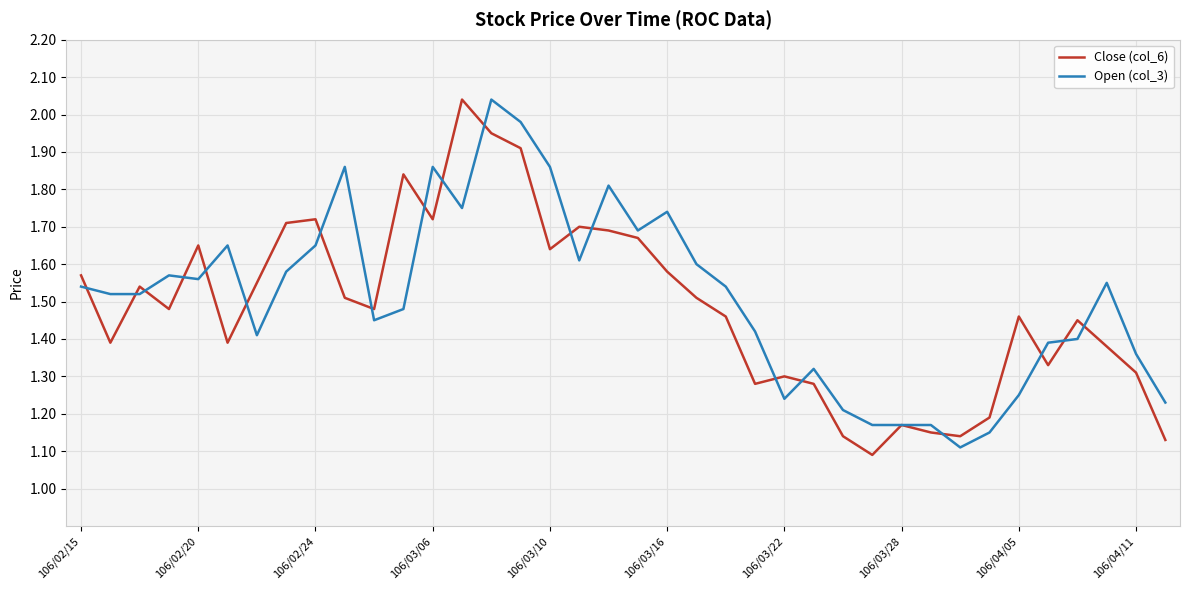

At which category is the sum across all series the highest?

14